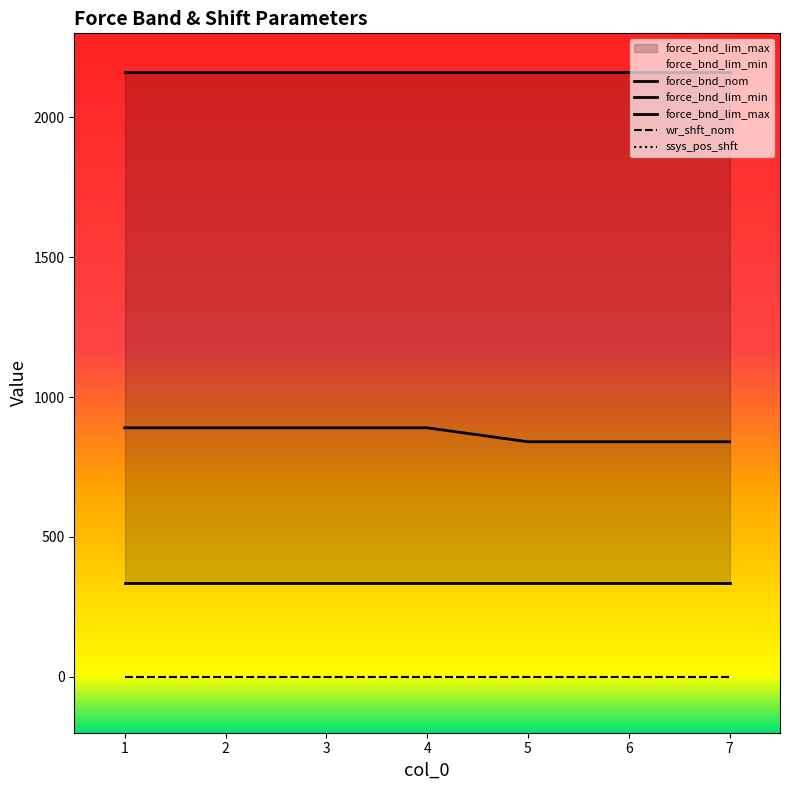

Which series has the largest range (max minus min)?

force_bnd_nom